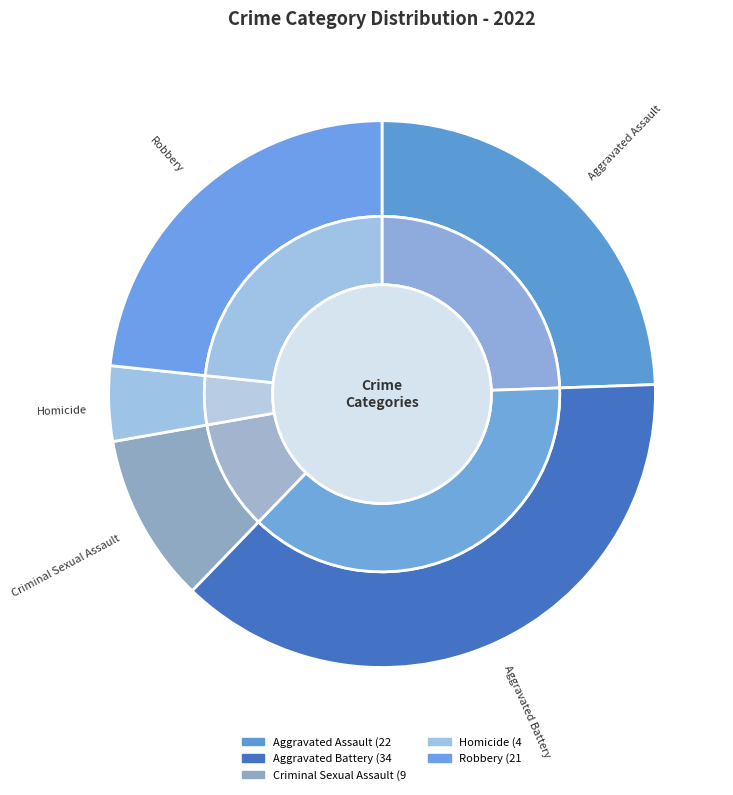

The 4 slice represents 28% of the pie. True or false?

False